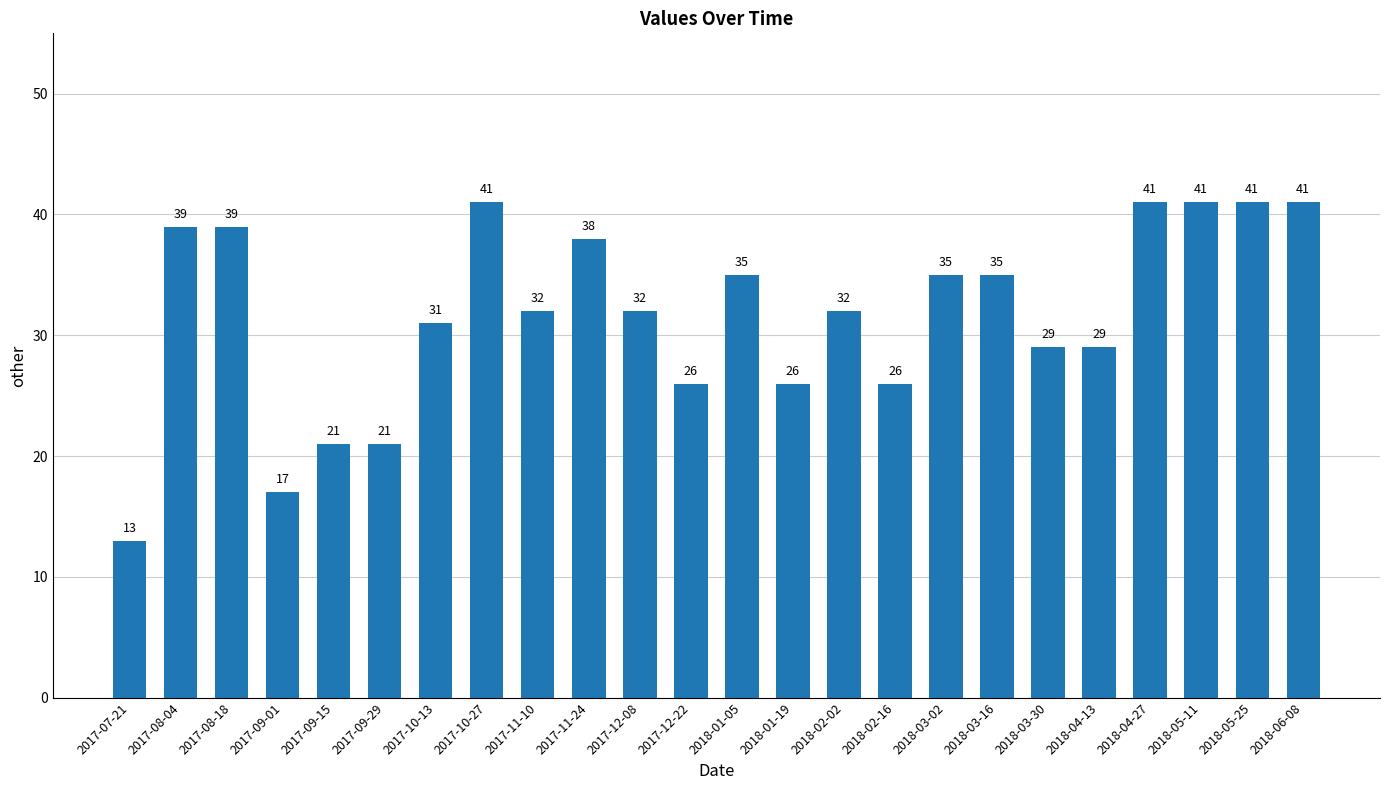

What is the value of the 5th bar from the left?

21